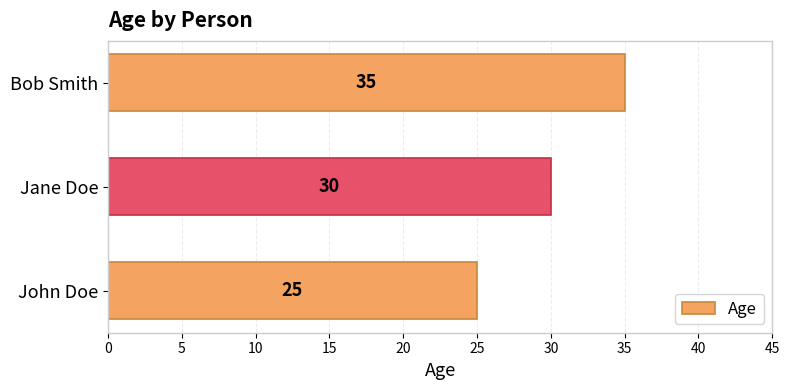

What is the ratio of the value at Jane Doe to the value at John Doe?

1.2